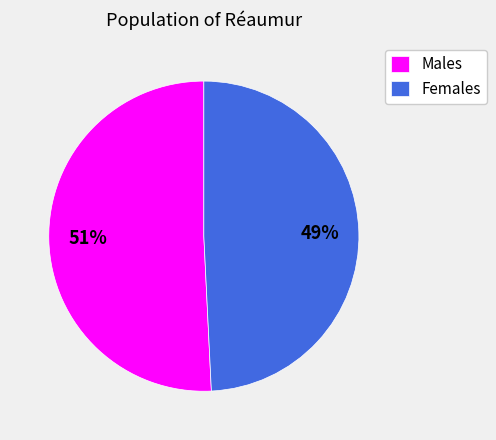

Rank the categories by value from highest to lowest.

Males, Females